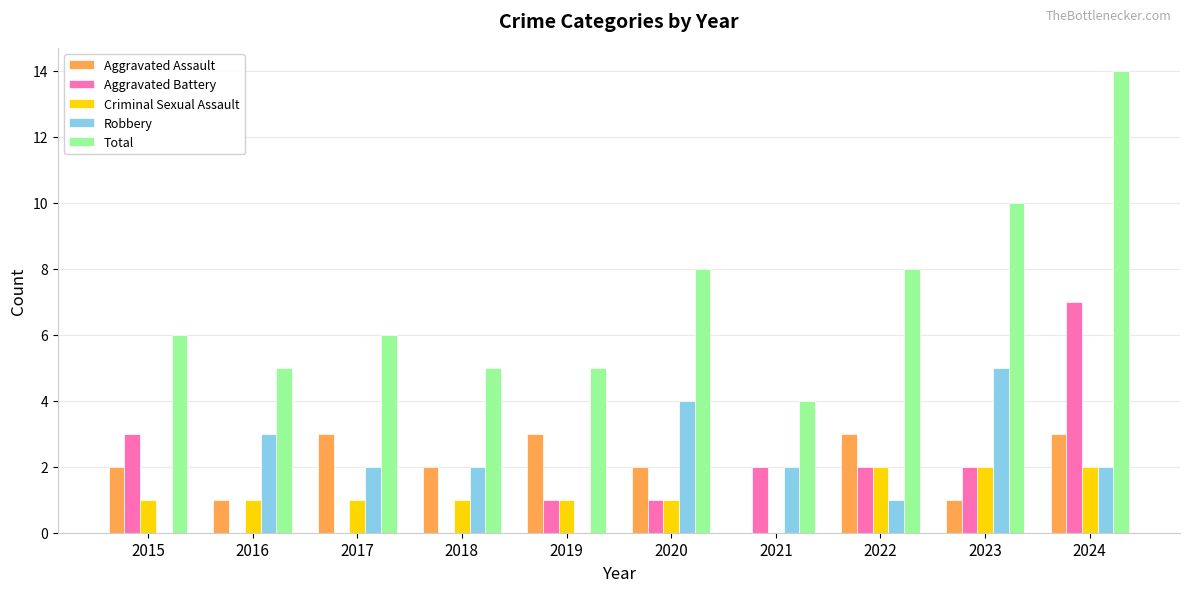

What is the highest value of the Robbery series?

5